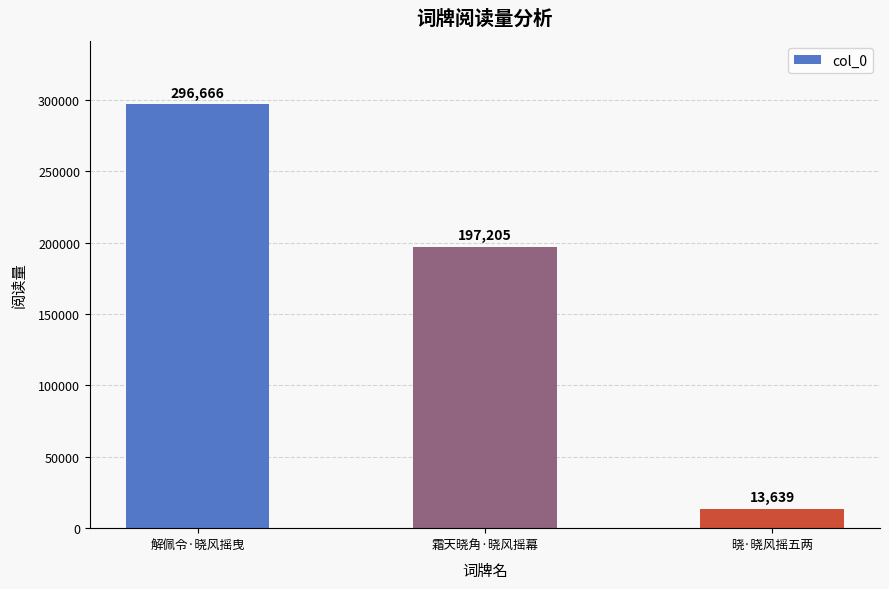

What is the sum of the values at 霜天晓角·晓风摇幕 and 解佩令·晓风摇曳?

493871